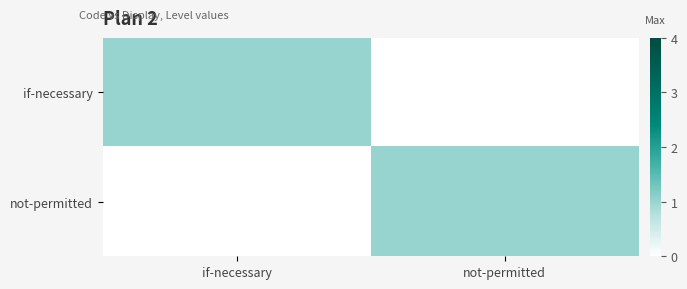

Count the number of categories in the chart.

2